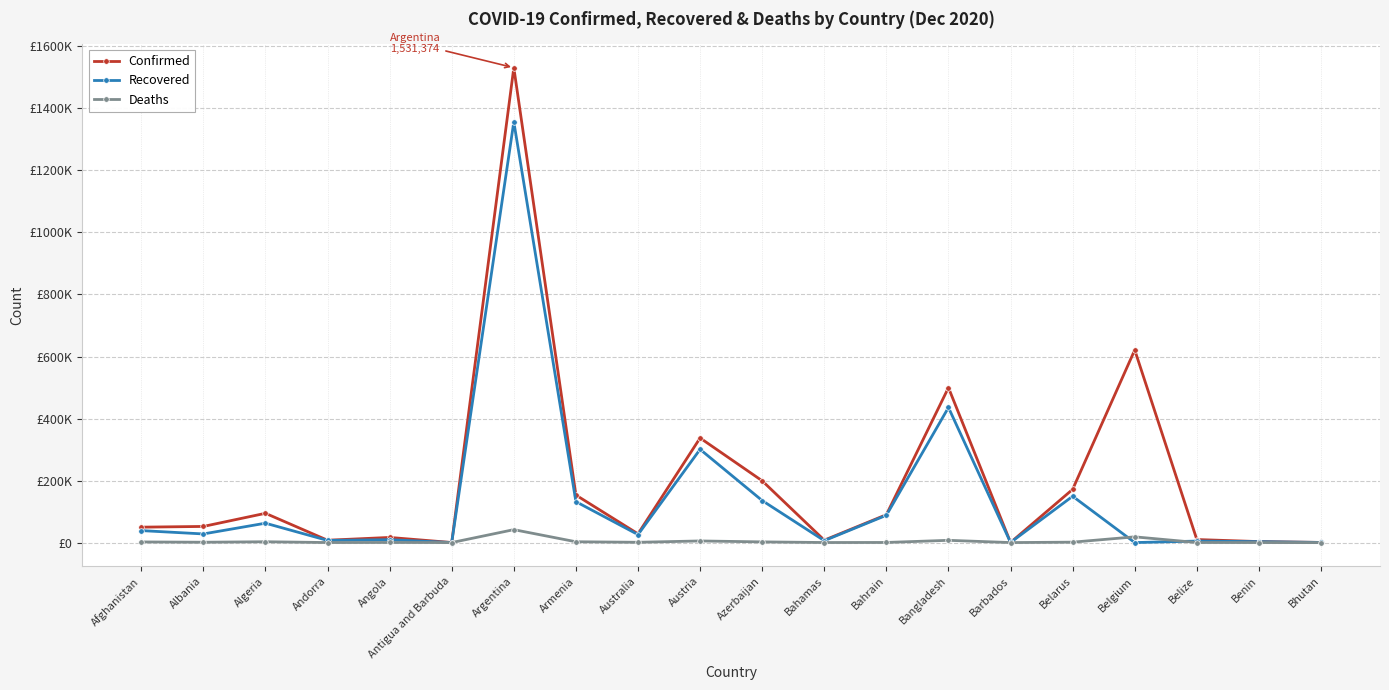

What is the difference between the second highest and second lowest values in the Deaths series?

18450